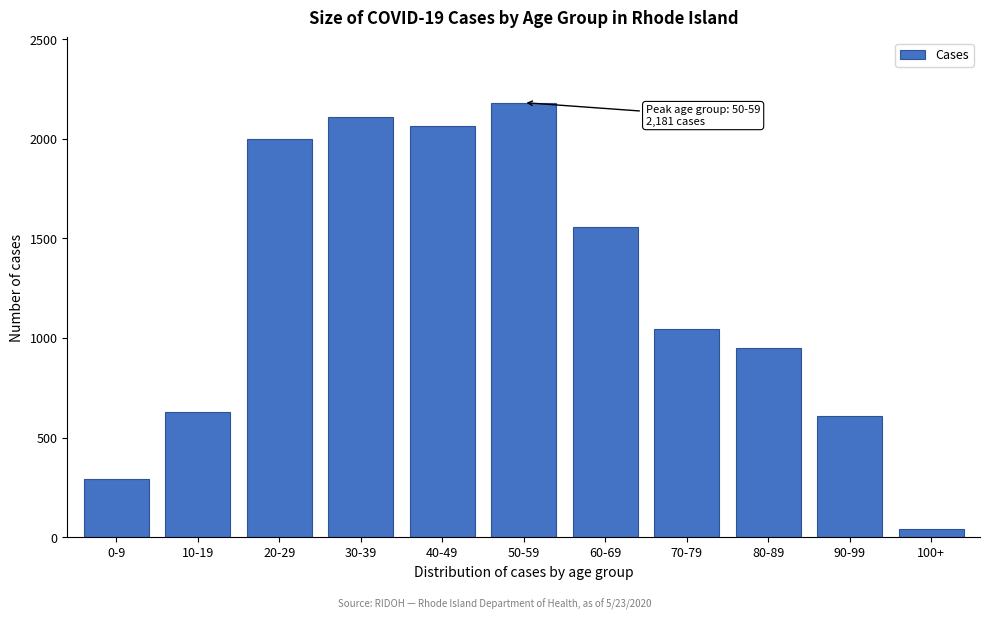

Reading right to left, transcribe all the data shown in this chart.

43	609	951	1045	1557	2181	2064	2111	1996	627	293